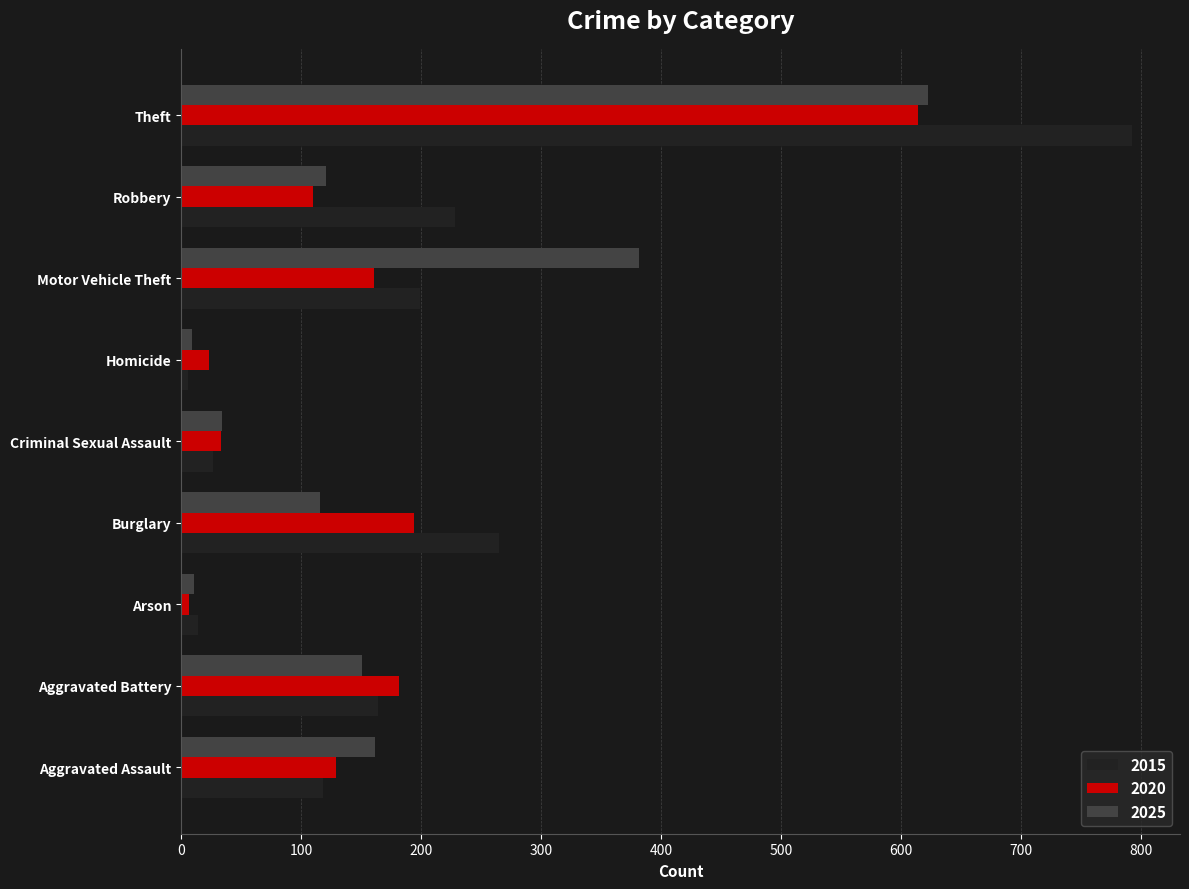

True or false: 2025 has a value of 11 at Arson.

True